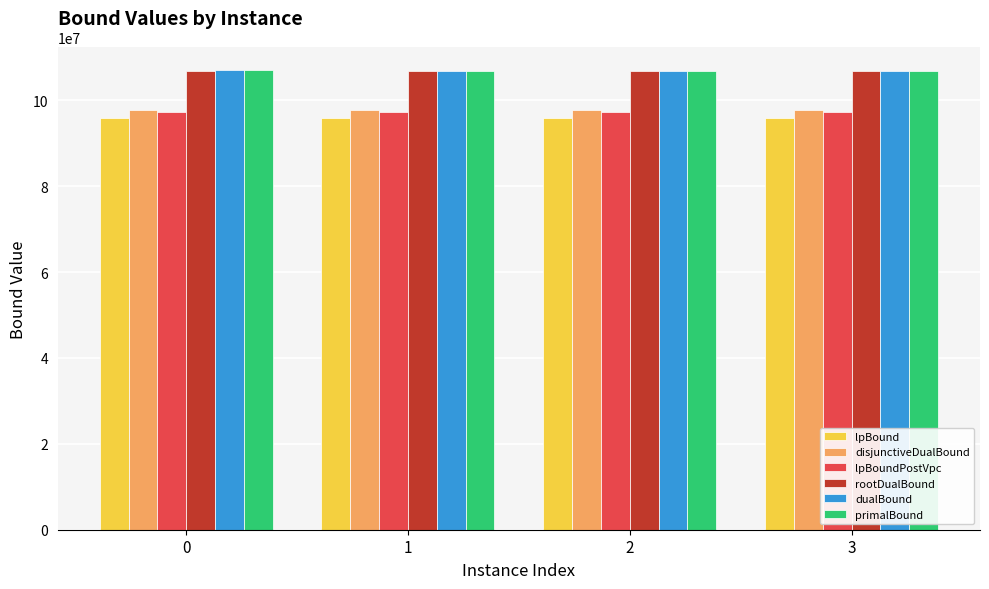

At how many categories does at least one series exceed 100884109?

4